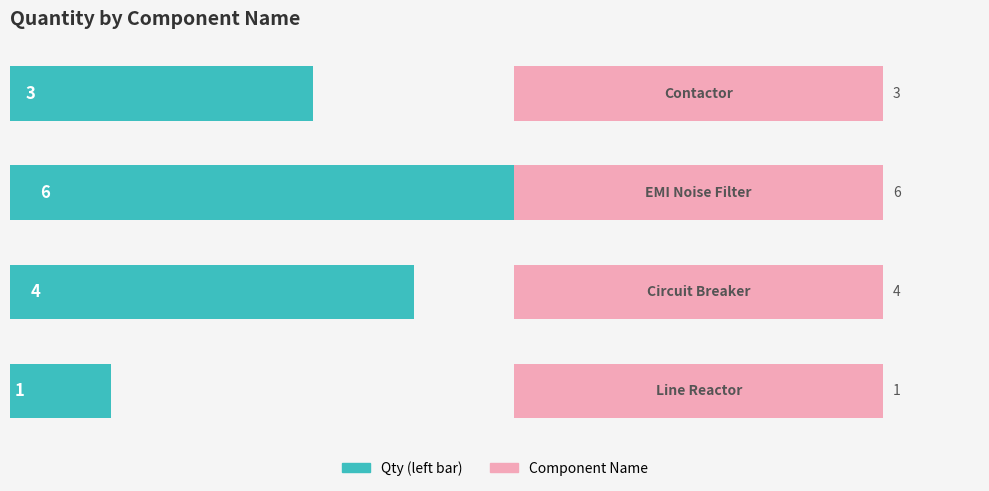

How many bars are there in total?

4